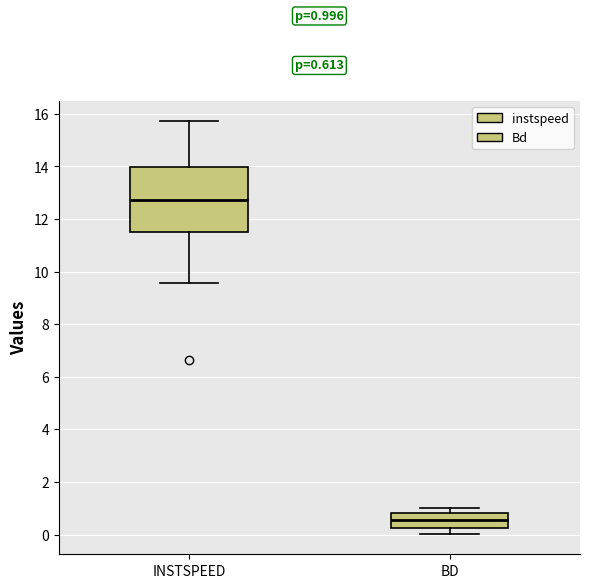

Which box is the tallest, from its lower edge to its upper edge?

INSTSPEED